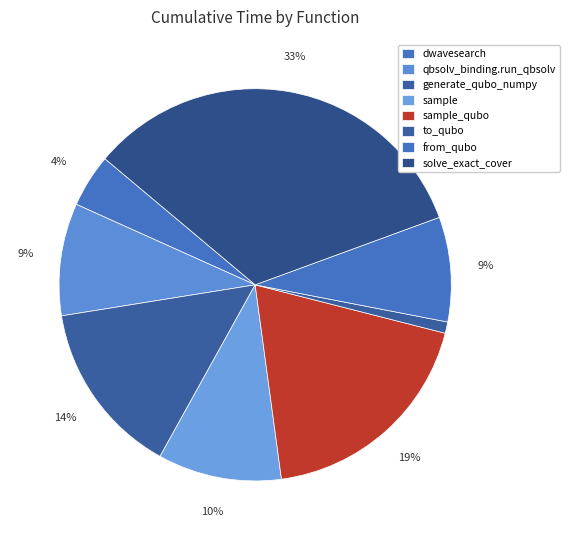

Count the number of slices in the pie.

8